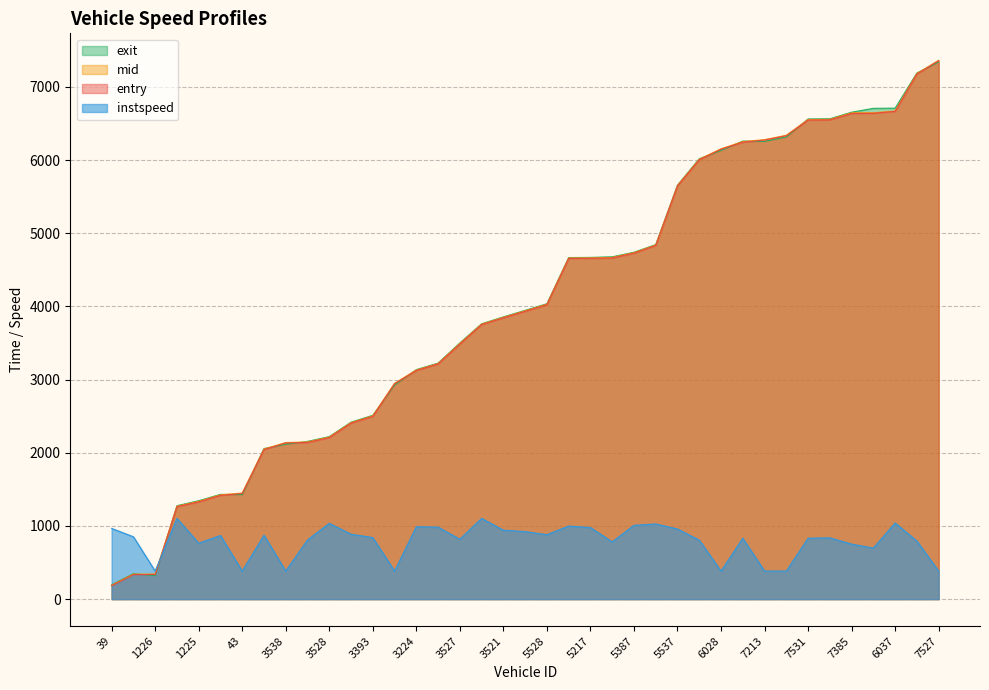

What is the sum of the exit values at 3393 and 5537?

8171.2